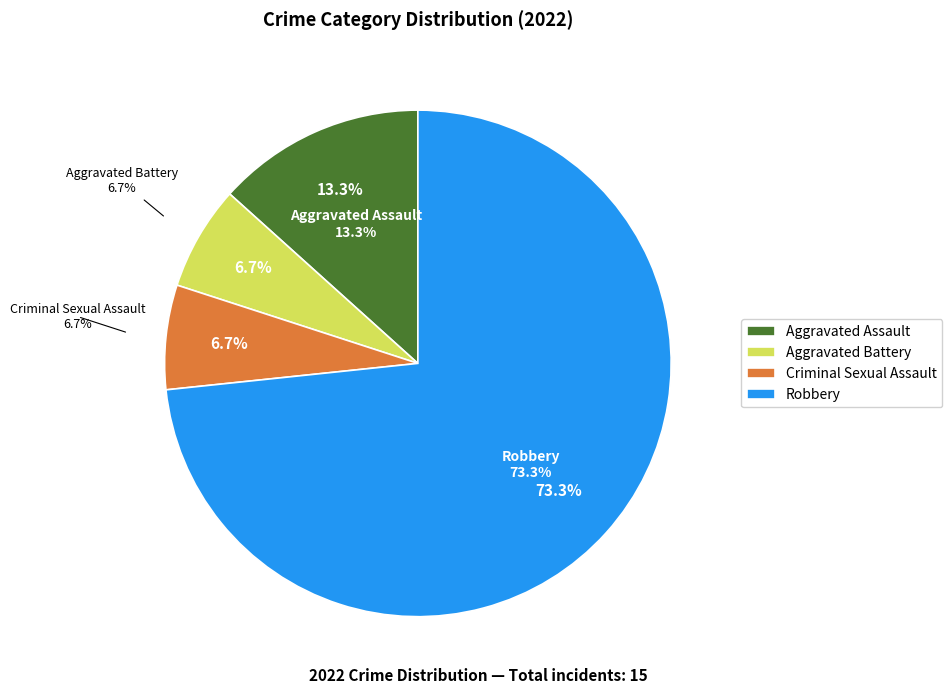

Is it true that Aggravated Assault is 7% of the pie?

False